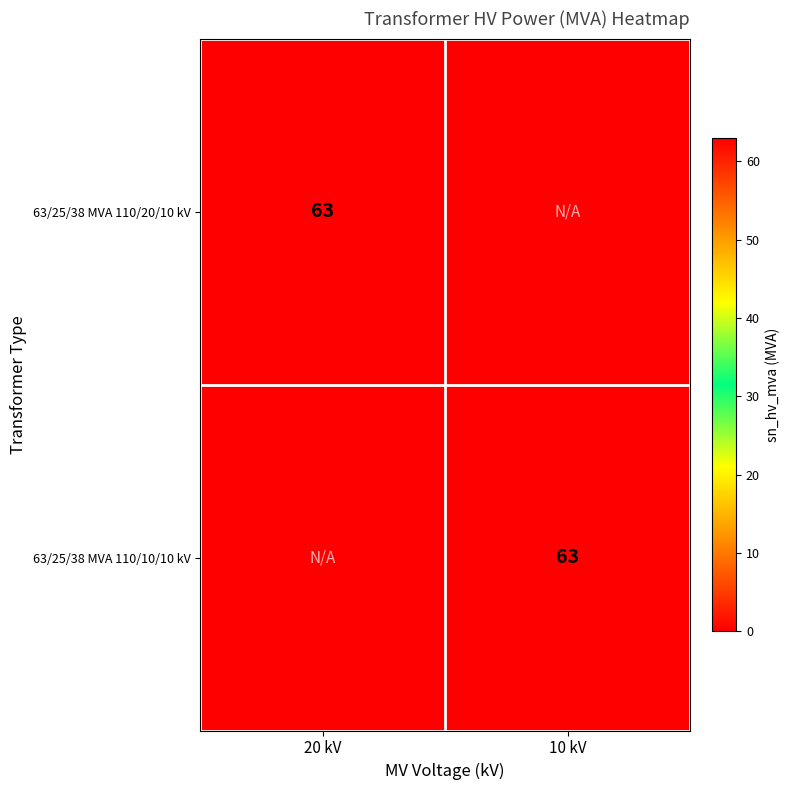

What is the total value across all series at 20 kV?

63